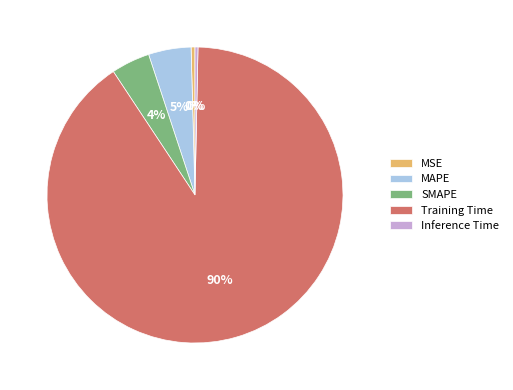

Which category has the biggest portion of the pie?

Training Time